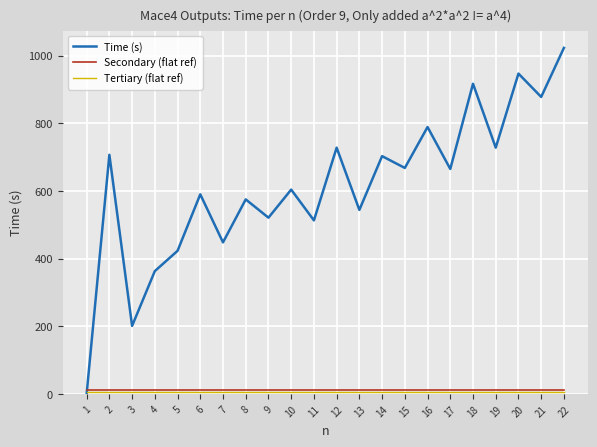

What is the total value across all series at 11?

528